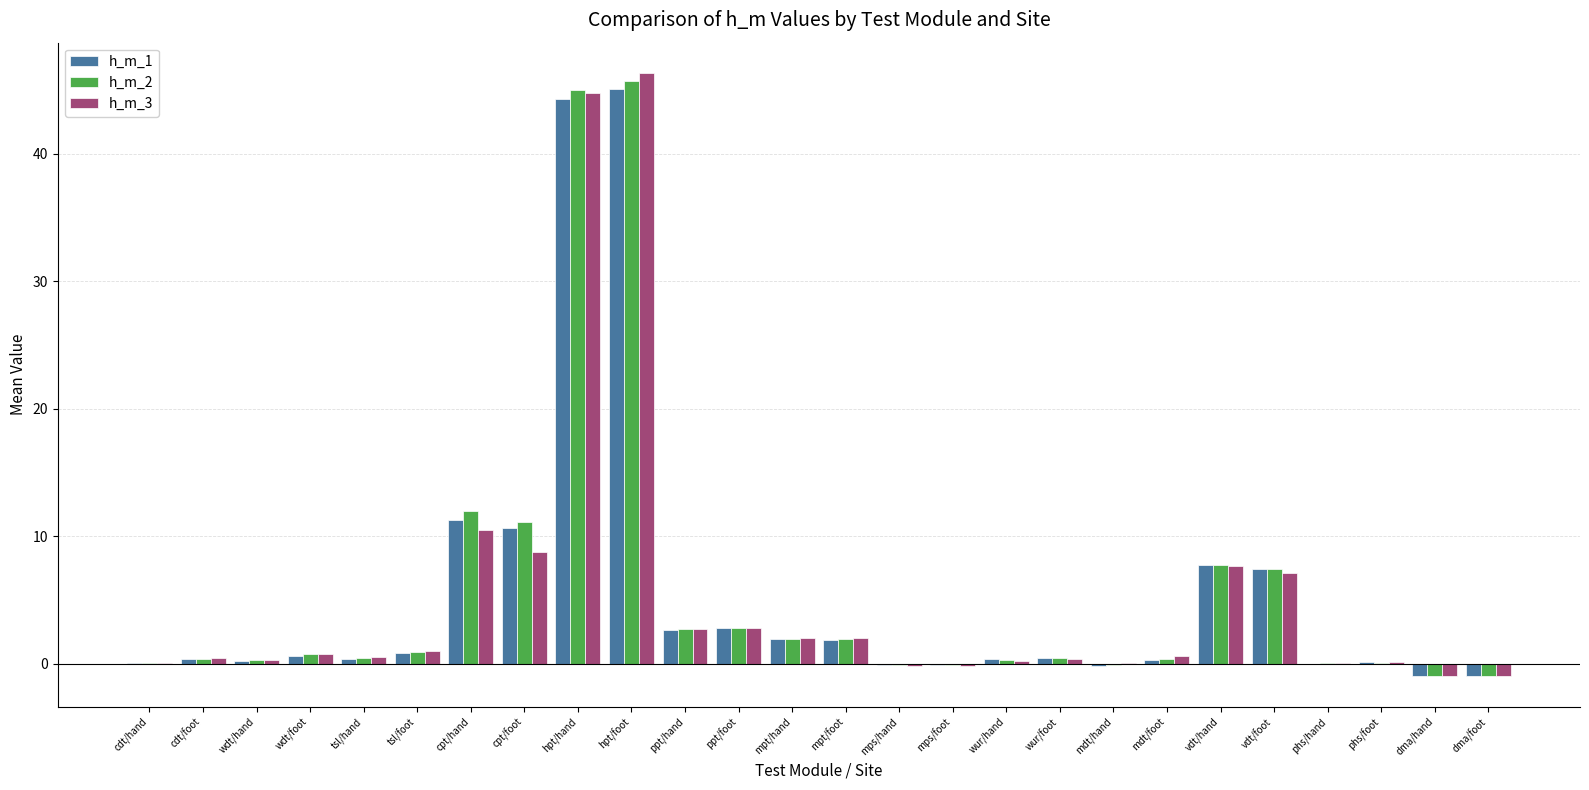

Count the number of data series in this chart.

3